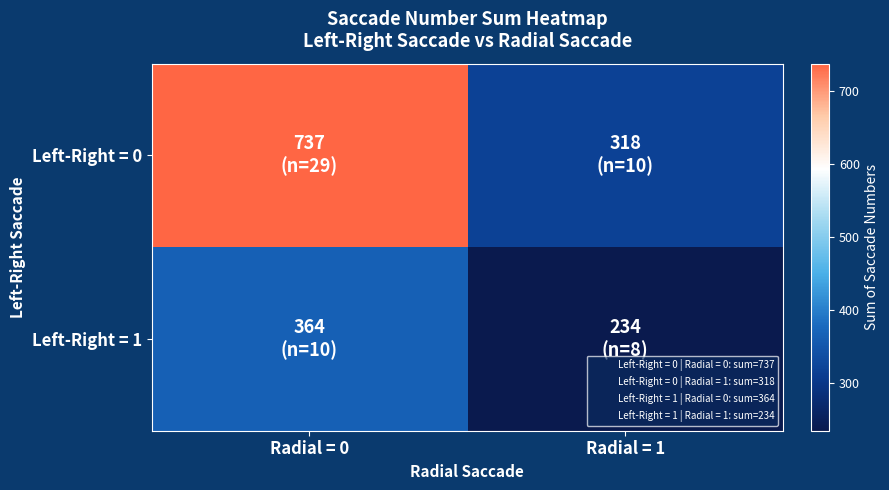

At how many categories does at least one series exceed 416?

1